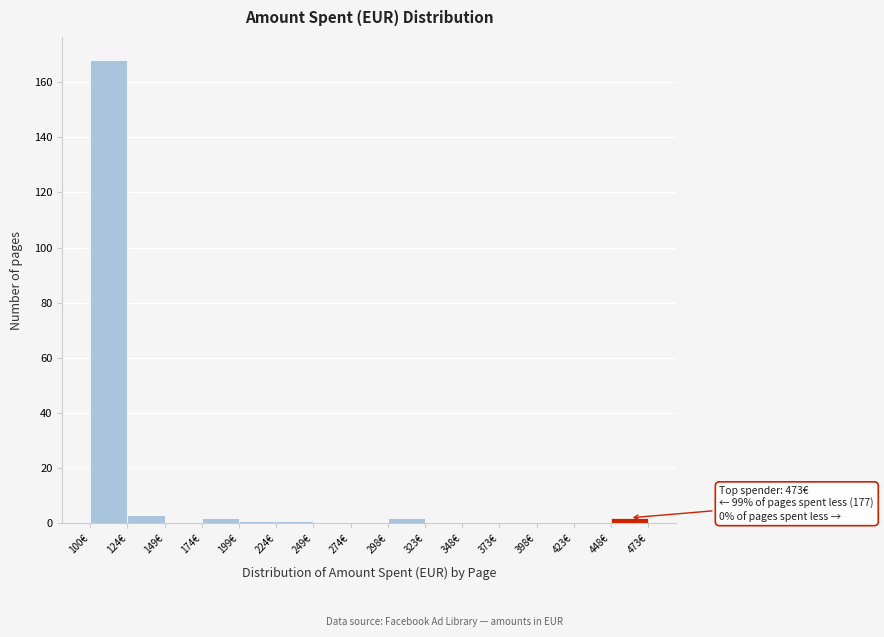

Which range on the x-axis has the tallest bar?

100 to 125